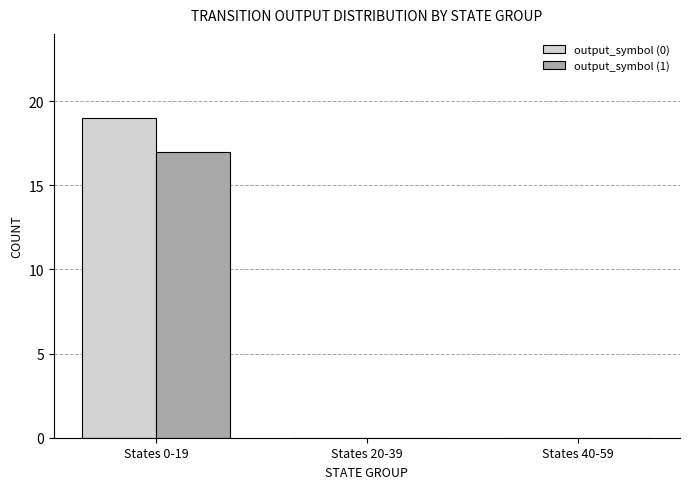

At which label does output_symbol (0) reach its peak?

States 0-19